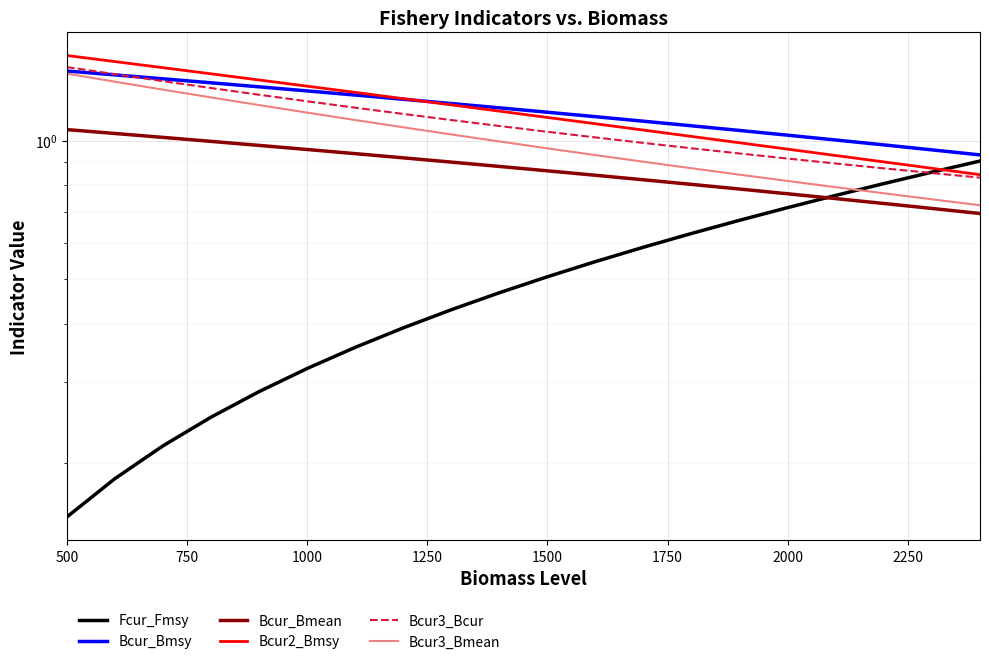

Count the Fcur_Fmsy values in the range 0 to 1.

20